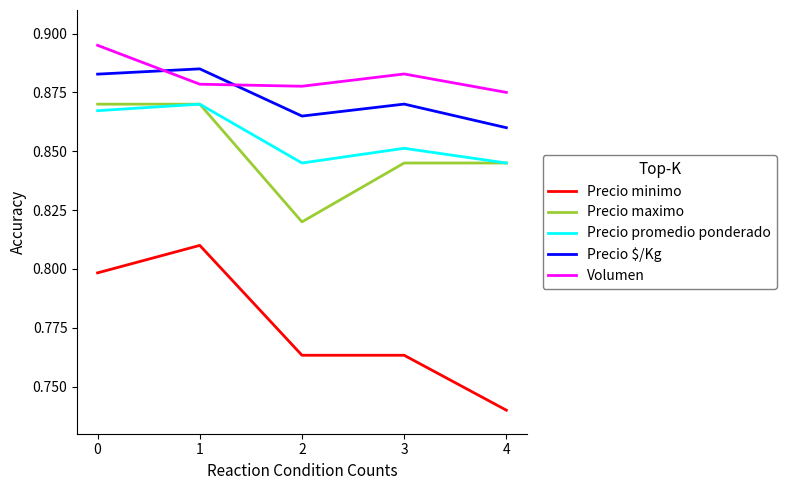

The Precio promedio ponderado series shows 0.8 at 4. True or false?

True